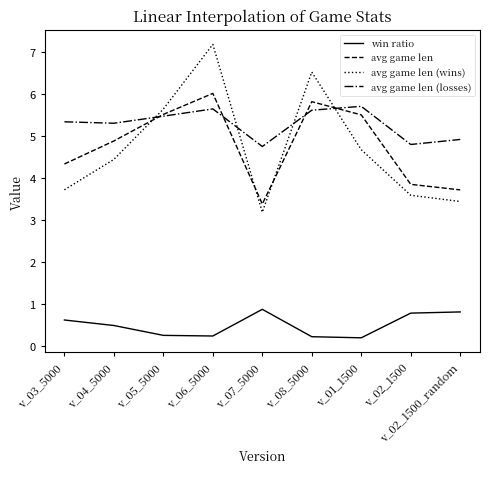

At which label is avg game len closest to 4?

v_02_1500